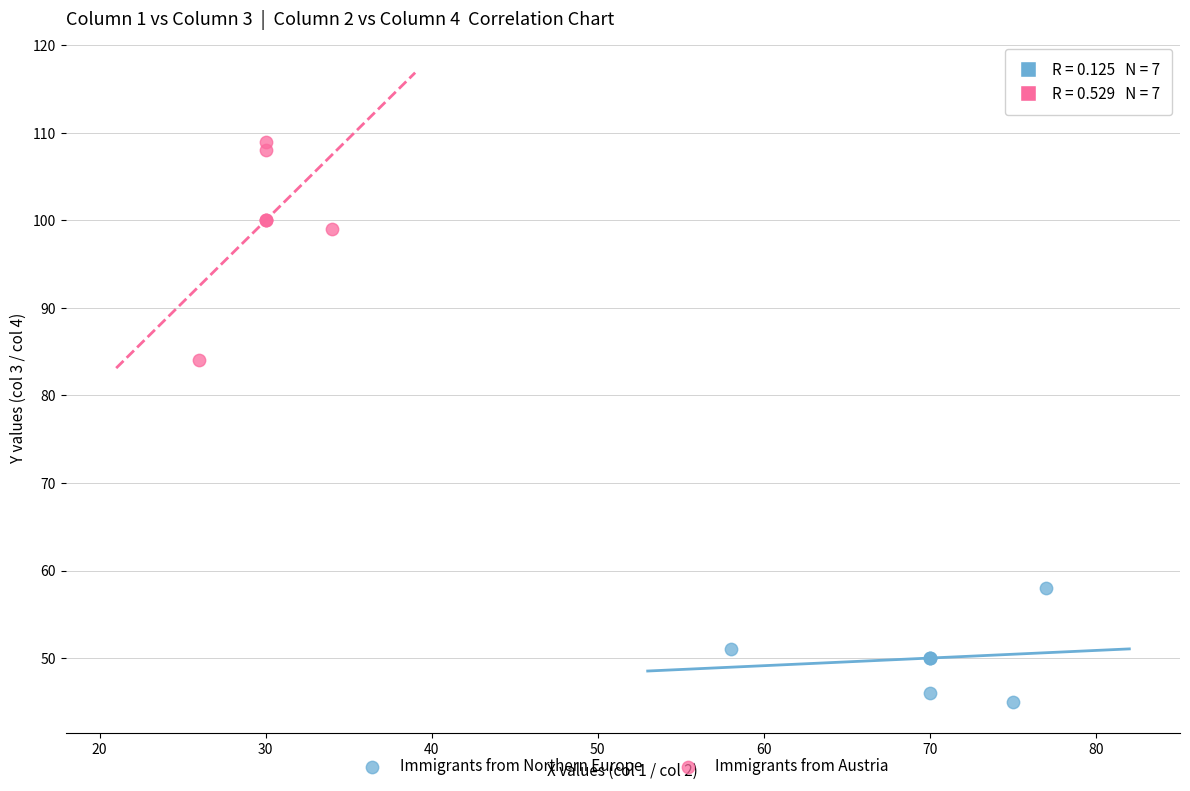

Which series contains the highest Y value?

Immigrants from Austria